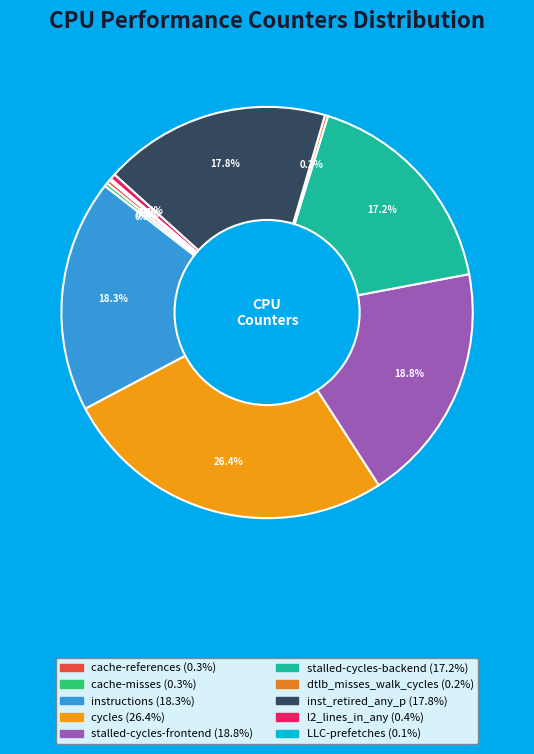

What is the smallest slice in the pie chart?

LLC-prefetches